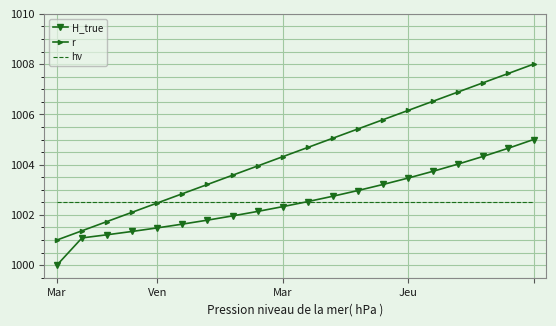

What is the smallest value displayed?

1000.0